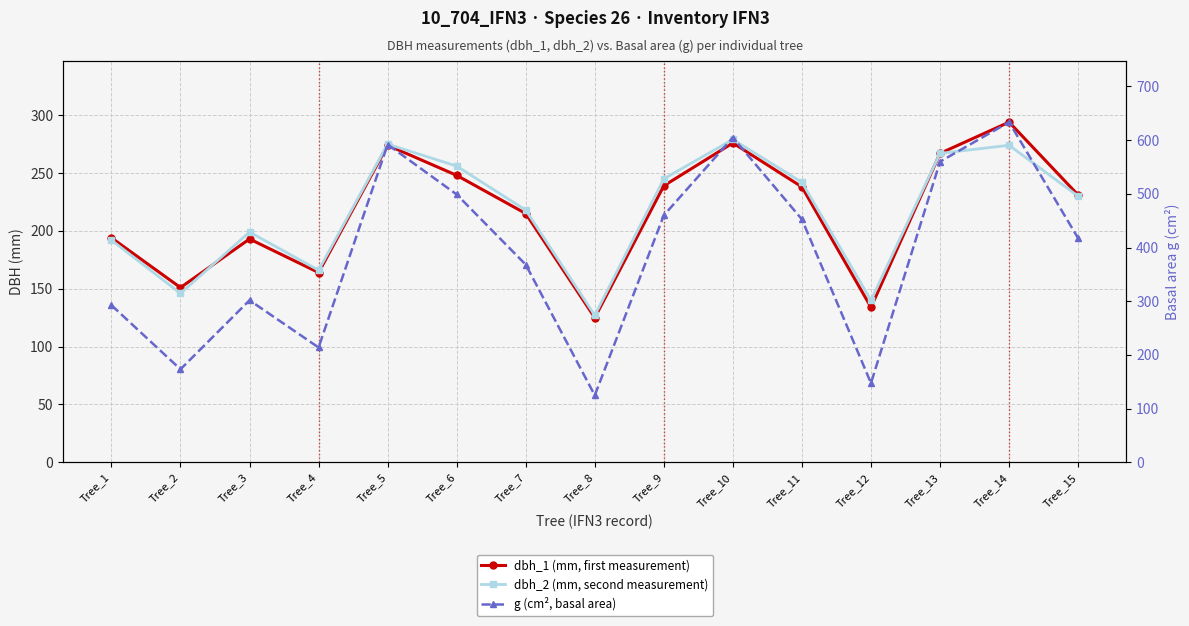

Between Tree_8 and Tree_6, which is larger?

Tree_6